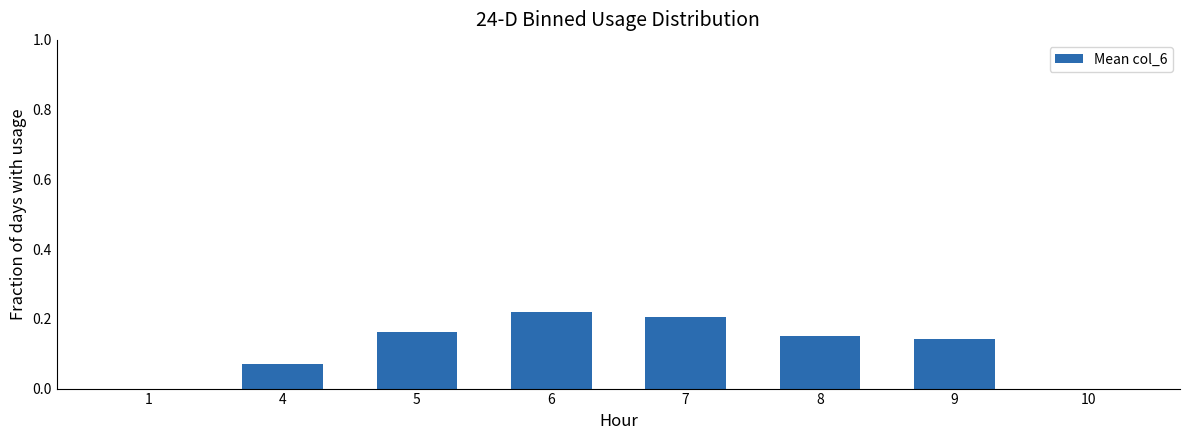

Between 8 and 10, which is larger?

8